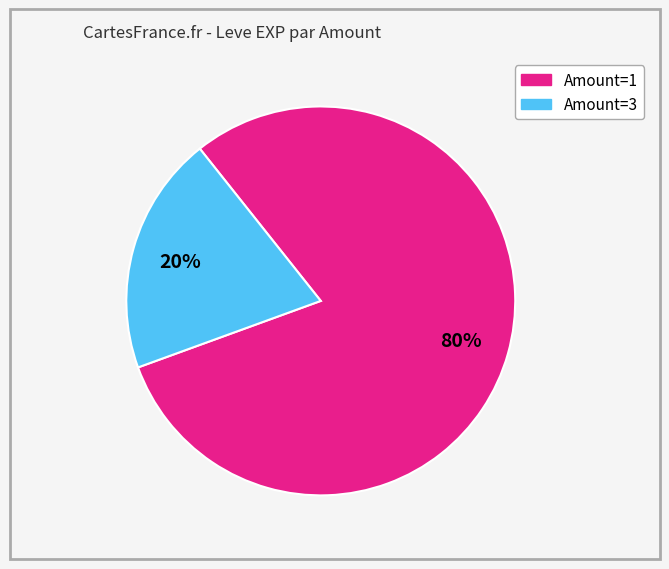

Is there any slice that represents more than half of the pie?

Yes